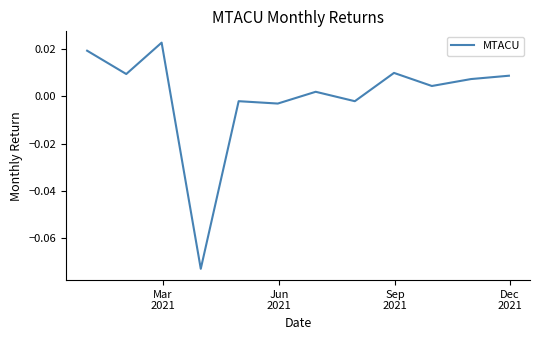

What is the minimum value shown in the chart?

-0.1